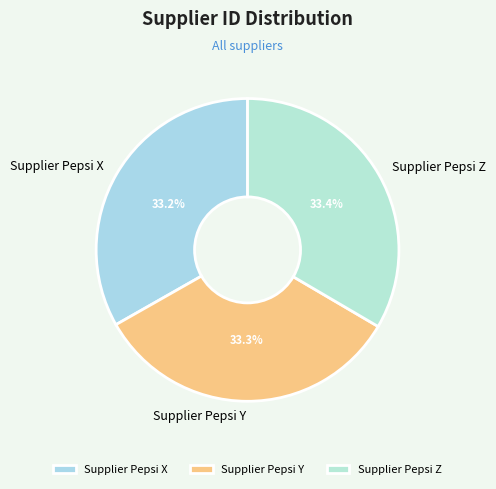

To the nearest percent, what percentage of the pie is Supplier Pepsi X?

33%